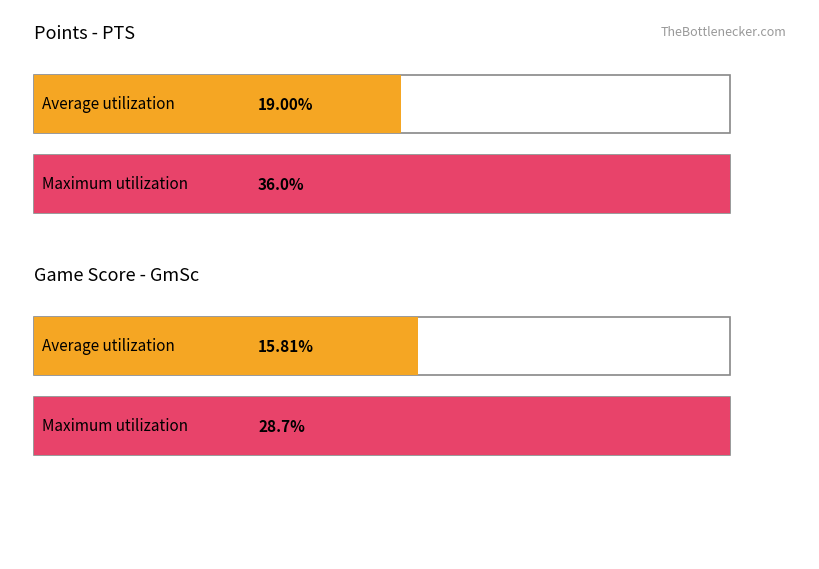

What are all the series names shown in the legend?

Average utilization, Maximum utilization